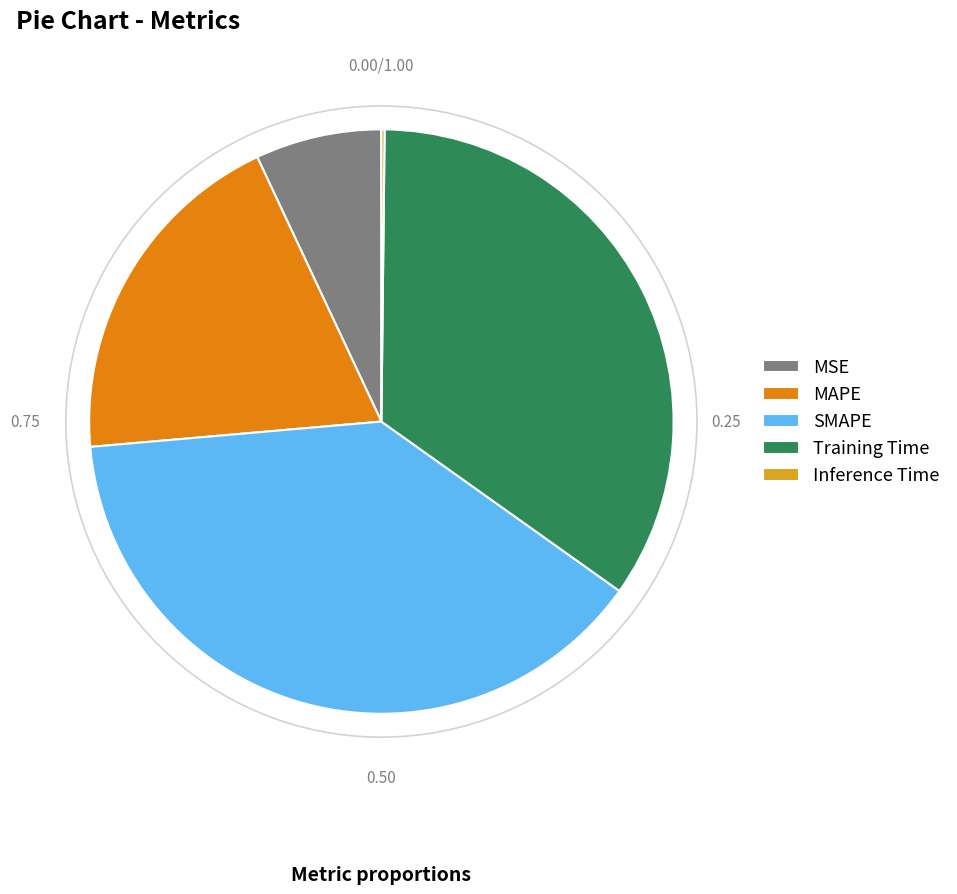

Which slice is the largest?

SMAPE